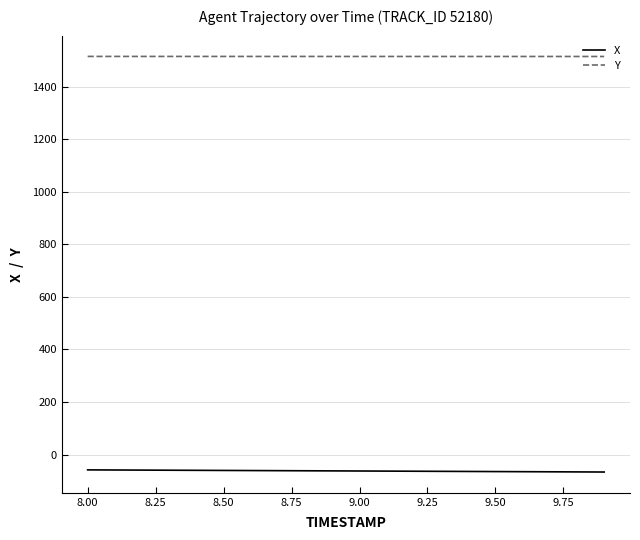

What is the difference between the maximum and minimum values in the X series?

8.1